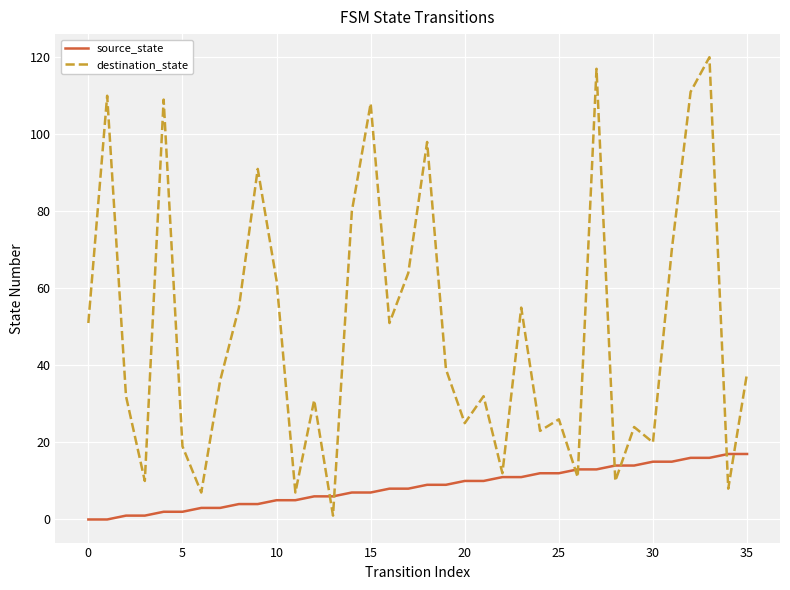

Reading left to right, transcribe all the data shown in this chart.

source_state: 0	0	1	1	2	2	3	3	4	4	5	5	6	6	7	7	8	8	9	9	10	10	11	11	12	12	13	13	14	14	15	15	16	16	17	17
destination_state: 51	110	32	10	109	19	7	36	55	91	62	7	31	1	80	108	51	64	98	39	25	32	12	55	23	26	11	117	10	24	20	70	111	120	8	38